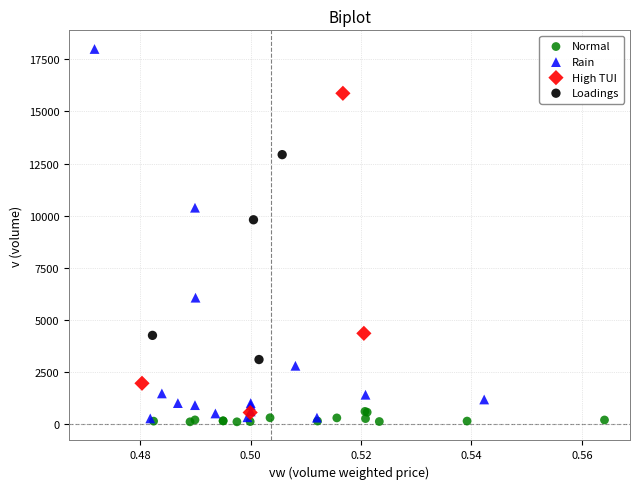

Which series contains the lowest Y value?

Normal